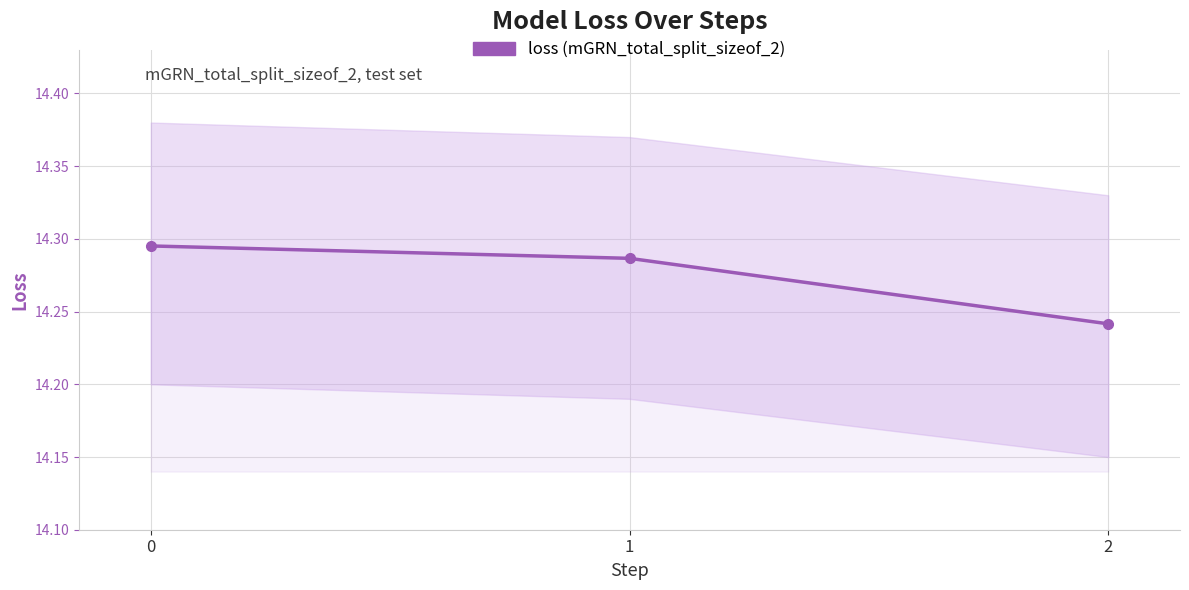

How many data points does each series have?

3